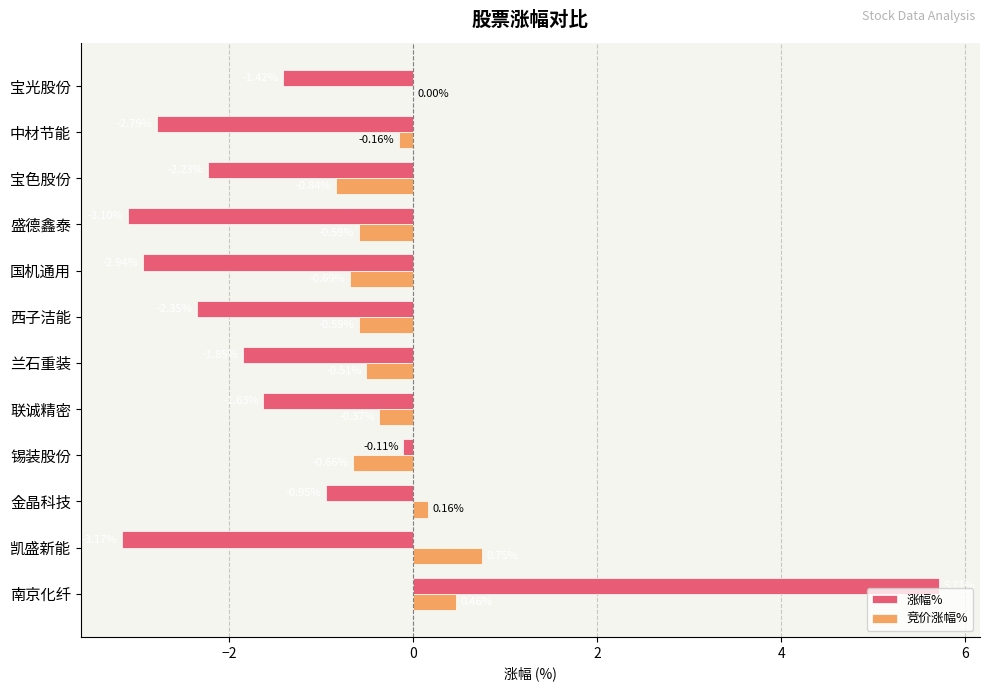

How many values in the 涨幅% series exceed -1?

3